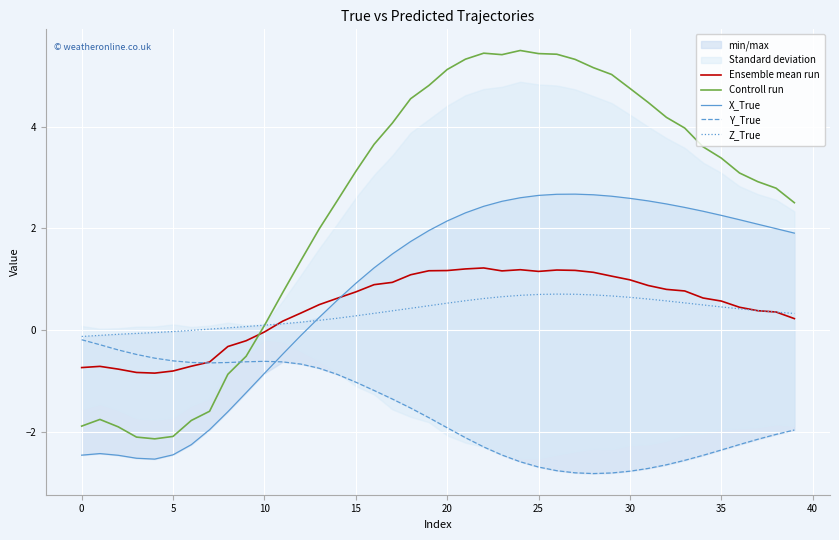

What is the difference between the Z_True values at 21 and 37?

0.2